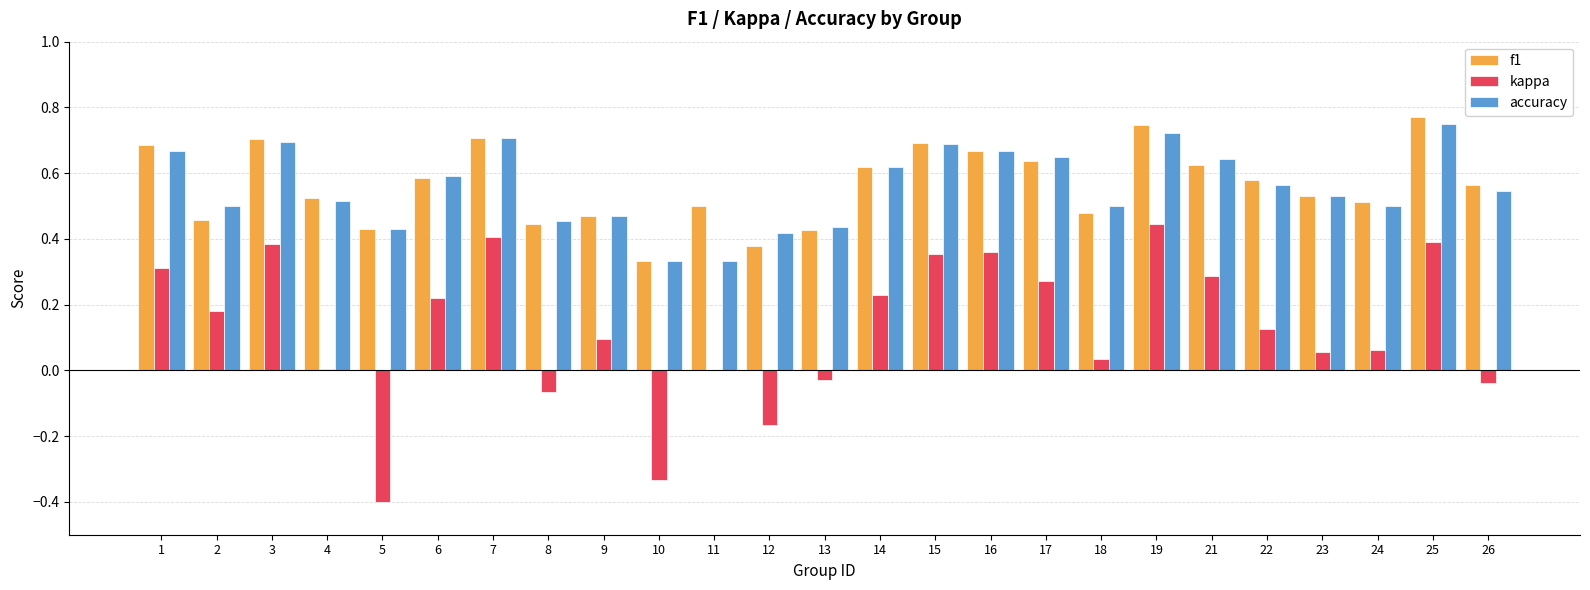

Is the value of accuracy at 17 greater than the value of f1 at 25?

No